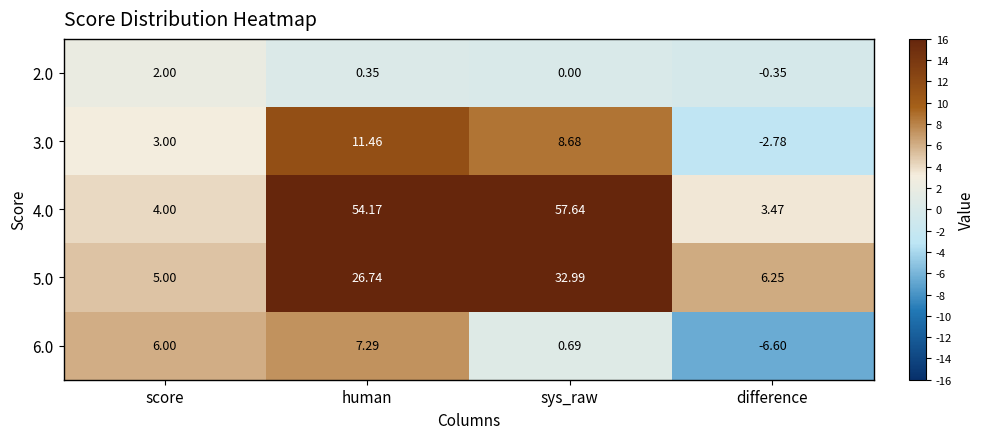

At which category is the sum across all series the highest?

human